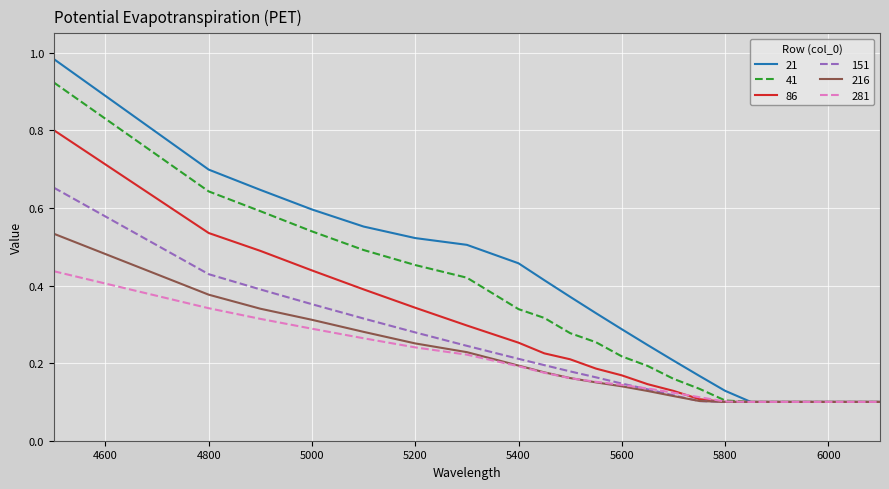

At how many categories does at least one series exceed 0?

21